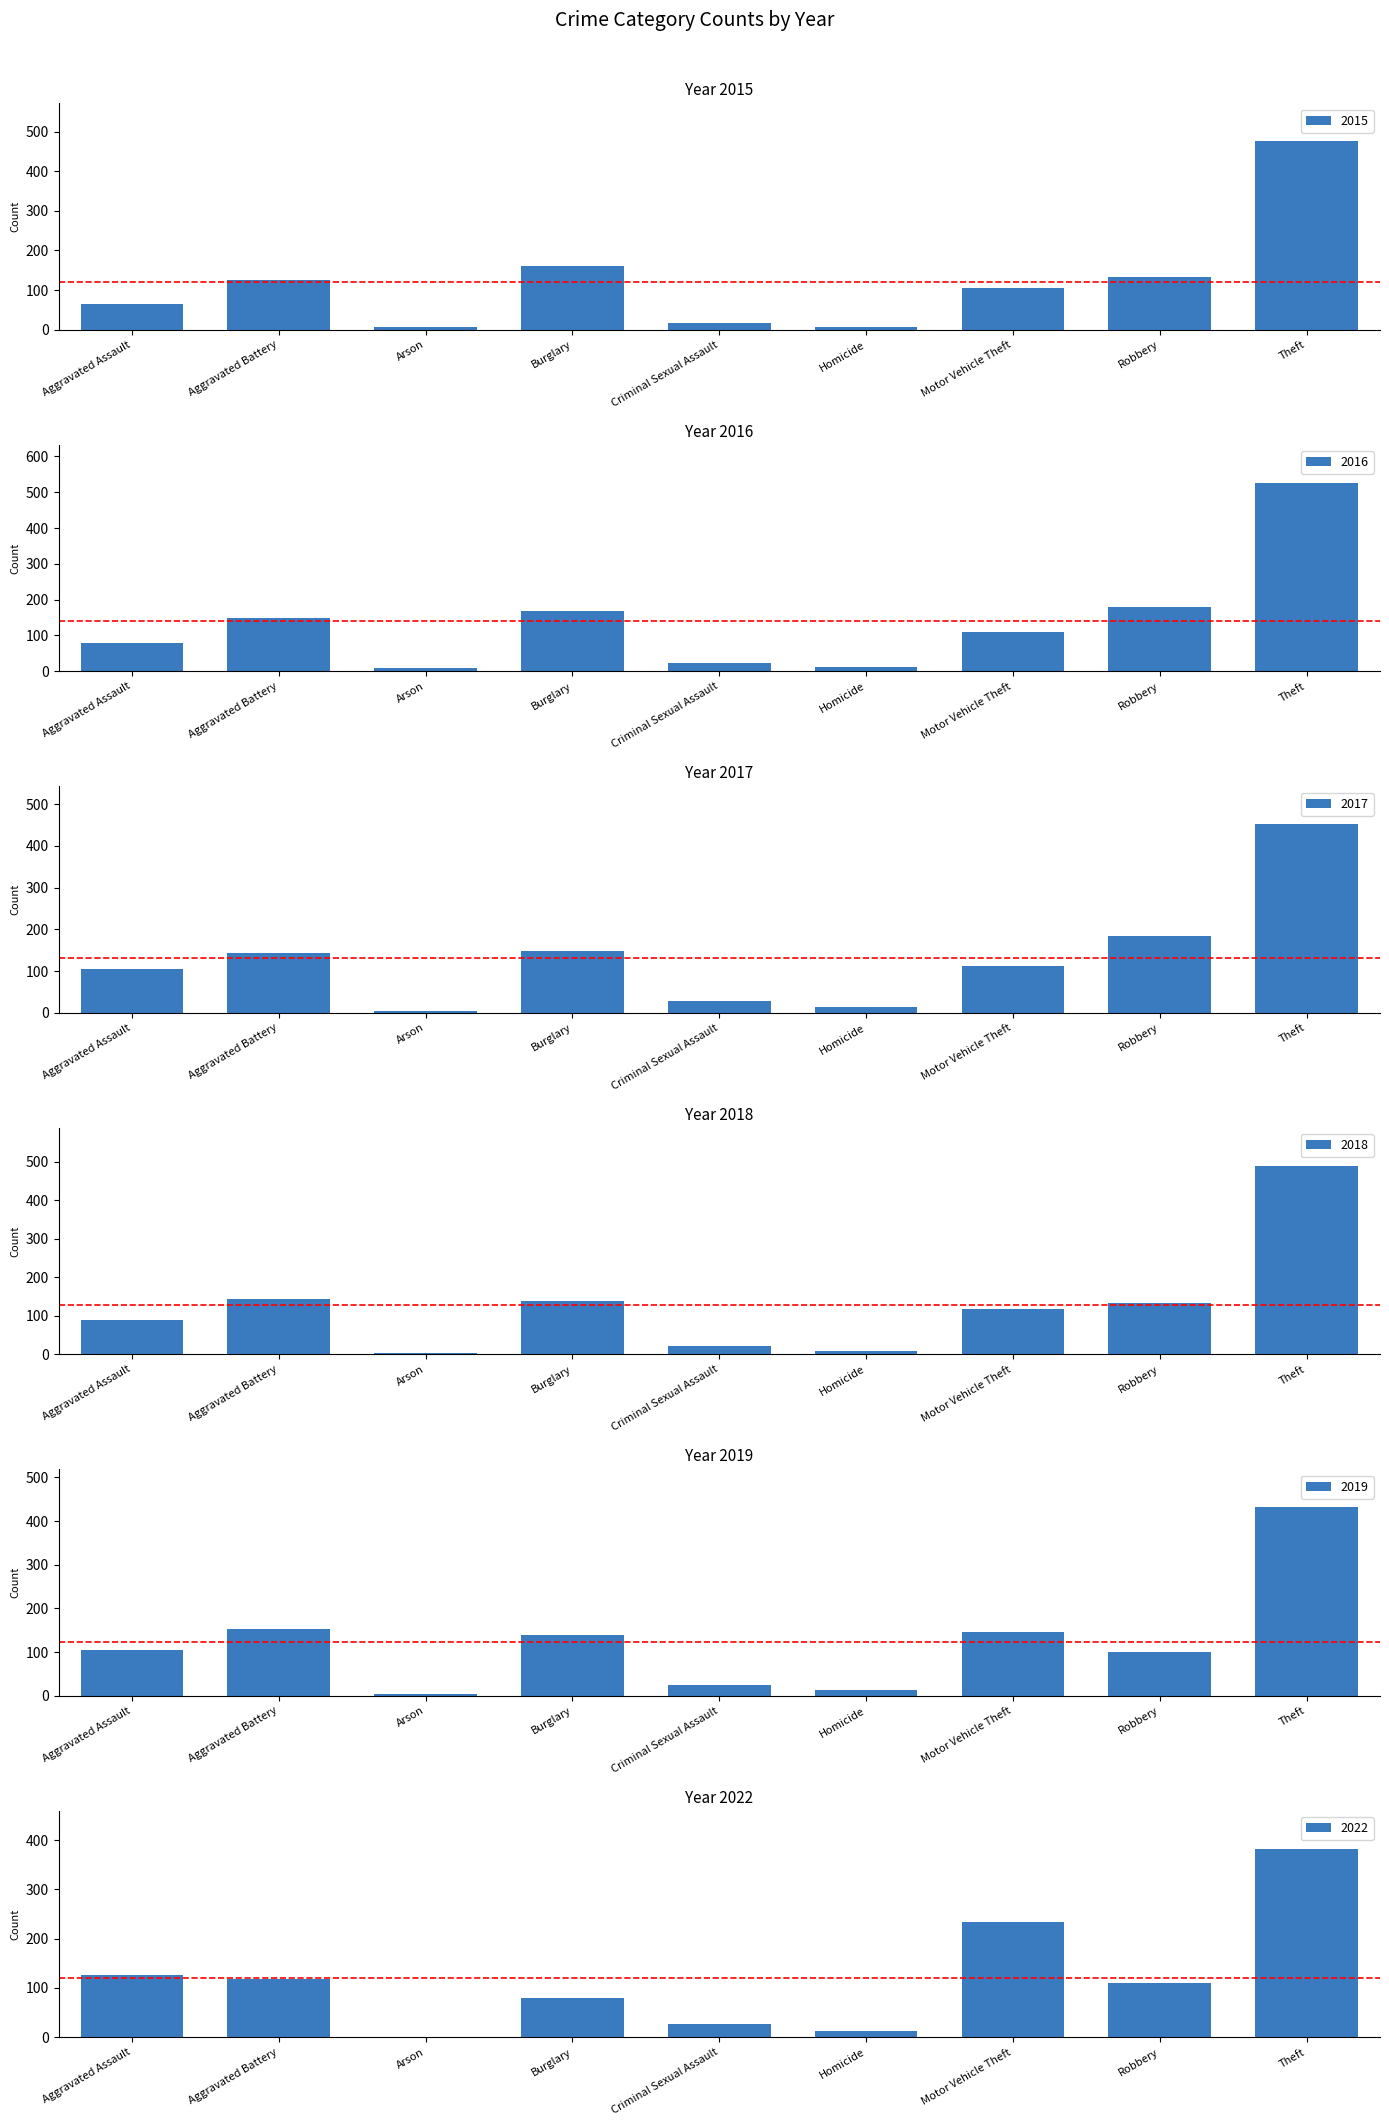

What is the total value across all series at Arson?

26